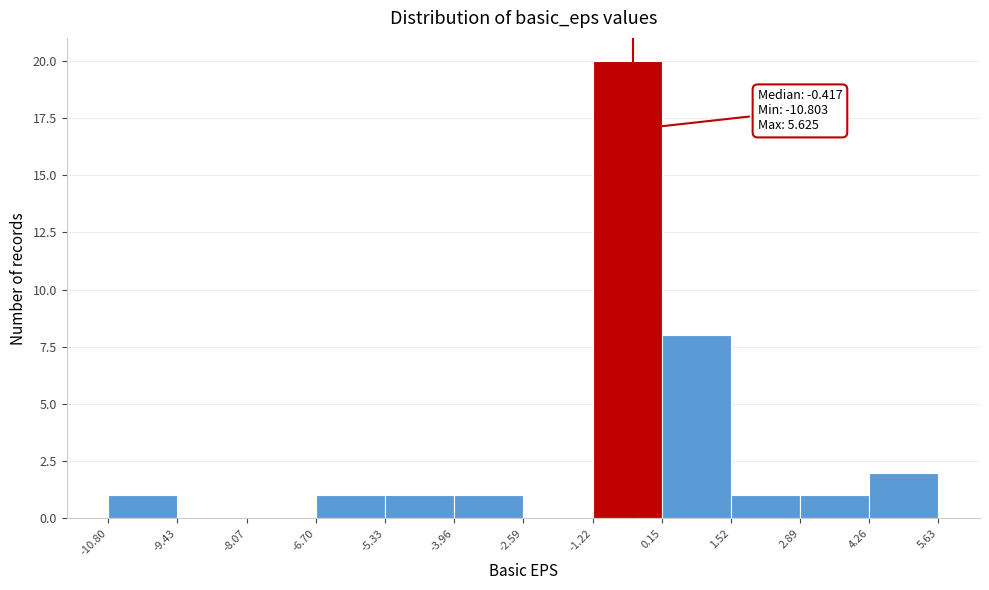

Which range on the x-axis has the tallest bar?

-1.22 to 0.15